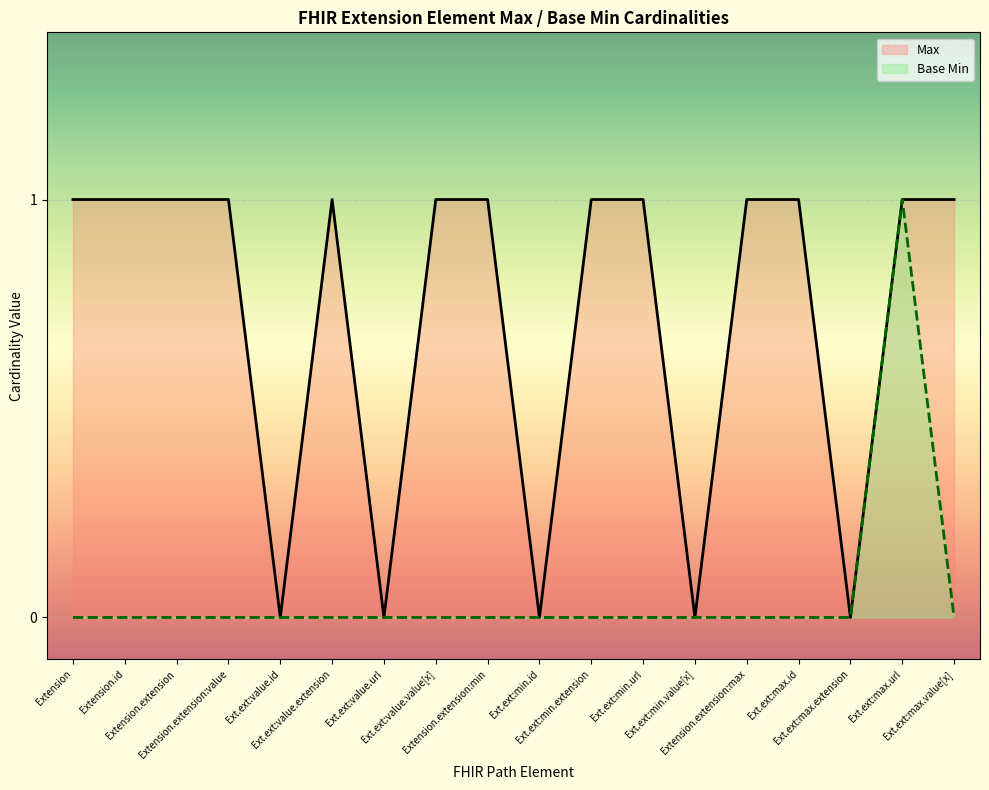

How many positive values does the Max series have?

13